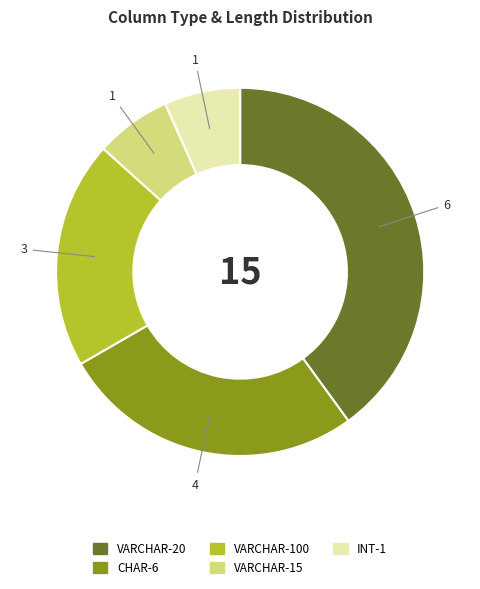

The INT-1 slice represents 18% of the pie. True or false?

False